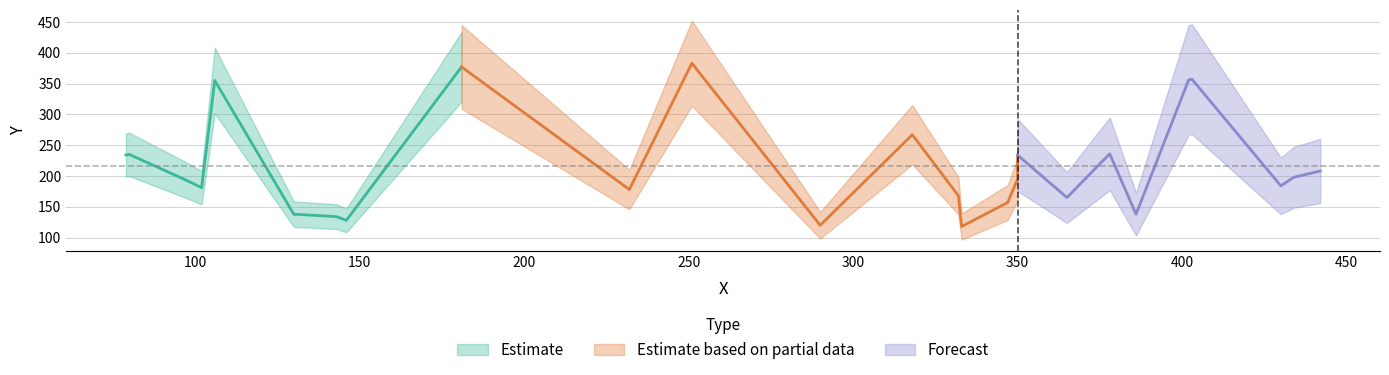

What is the smallest value displayed?

118